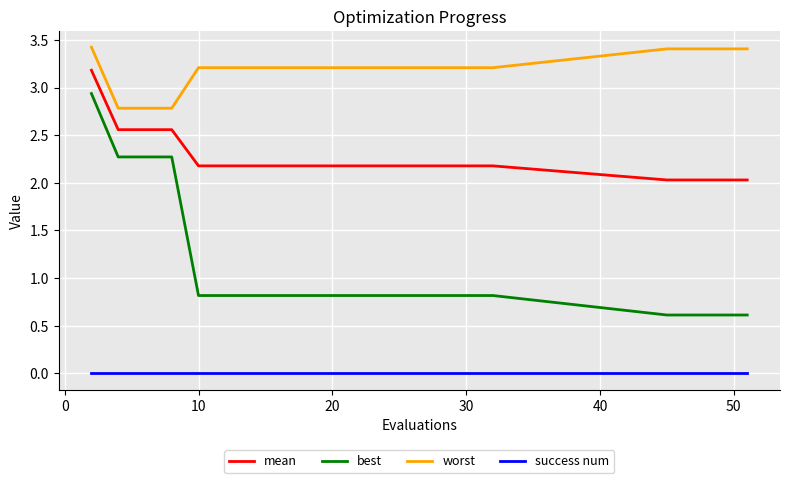

True or false: mean and success num intersect in this chart.

False